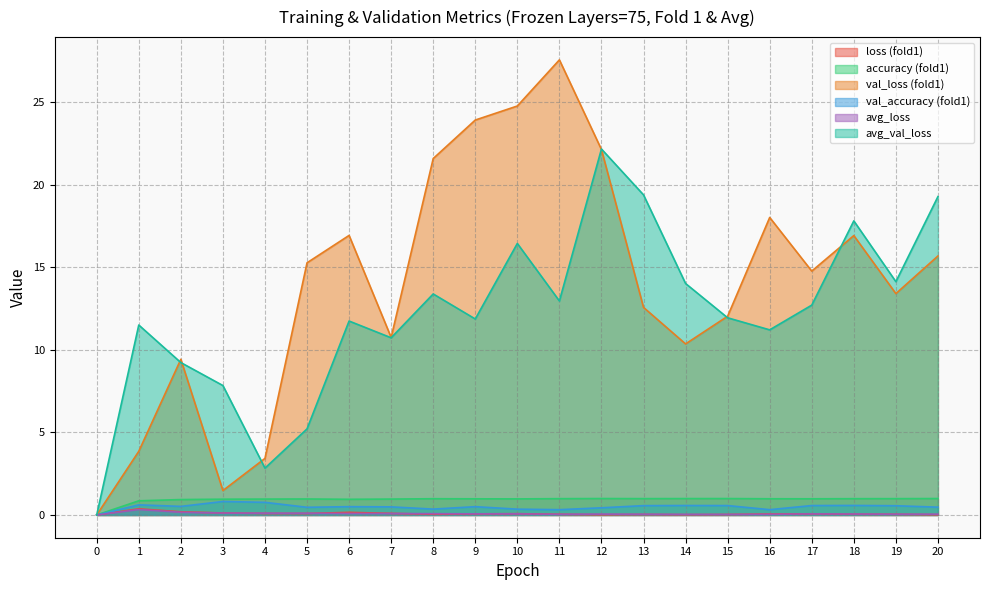

Reading left to right, transcribe all the data shown in this chart.

loss (fold1): 0=0.0	1=0.4	2=0.2	3=0.1	4=0.1	5=0.1	6=0.2	7=0.1	8=0.0	9=0.1	10=0.1	11=0.0	12=0.0	13=0.0	14=0.0	15=0.0	16=0.1	17=0.1	18=0.0	19=0.0	20=0.0
accuracy (fold1): 0=0.0	1=0.9	2=0.9	3=1.0	4=1.0	5=1.0	6=0.9	7=1.0	8=1.0	9=1.0	10=1.0	11=1.0	12=1.0	13=1.0	14=1.0	15=1.0	16=1.0	17=1.0	18=1.0	19=1.0	20=1.0
val_loss (fold1): 0=0.0	1=3.9	2=9.4	3=1.5	4=3.4	5=15.3	6=16.9	7=10.8	8=21.6	9=23.9	10=24.8	11=27.6	12=22.1	13=12.6	14=10.4	15=12.0	16=18.0	17=14.8	18=16.9	19=13.4	20=15.7
val_accuracy (fold1): 0=0.0	1=0.6	2=0.5	3=0.8	4=0.8	5=0.5	6=0.5	7=0.5	8=0.4	9=0.5	10=0.4	11=0.3	12=0.4	13=0.6	14=0.6	15=0.6	16=0.3	17=0.6	18=0.6	19=0.6	20=0.5
avg_loss: 0=0.0	1=0.3	2=0.2	3=0.1	4=0.1	5=0.1	6=0.1	7=0.1	8=0.1	9=0.1	10=0.1	11=0.0	12=0.1	13=0.0	14=0.0	15=0.0	16=0.0	17=0.1	18=0.1	19=0.0	20=0.0
avg_val_loss: 0=0.0	1=11.5	2=9.2	3=7.8	4=2.8	5=5.2	6=11.7	7=10.7	8=13.4	9=11.9	10=16.4	11=13.0	12=22.2	13=19.4	14=14.0	15=11.9	16=11.2	17=12.7	18=17.8	19=14.1	20=19.3